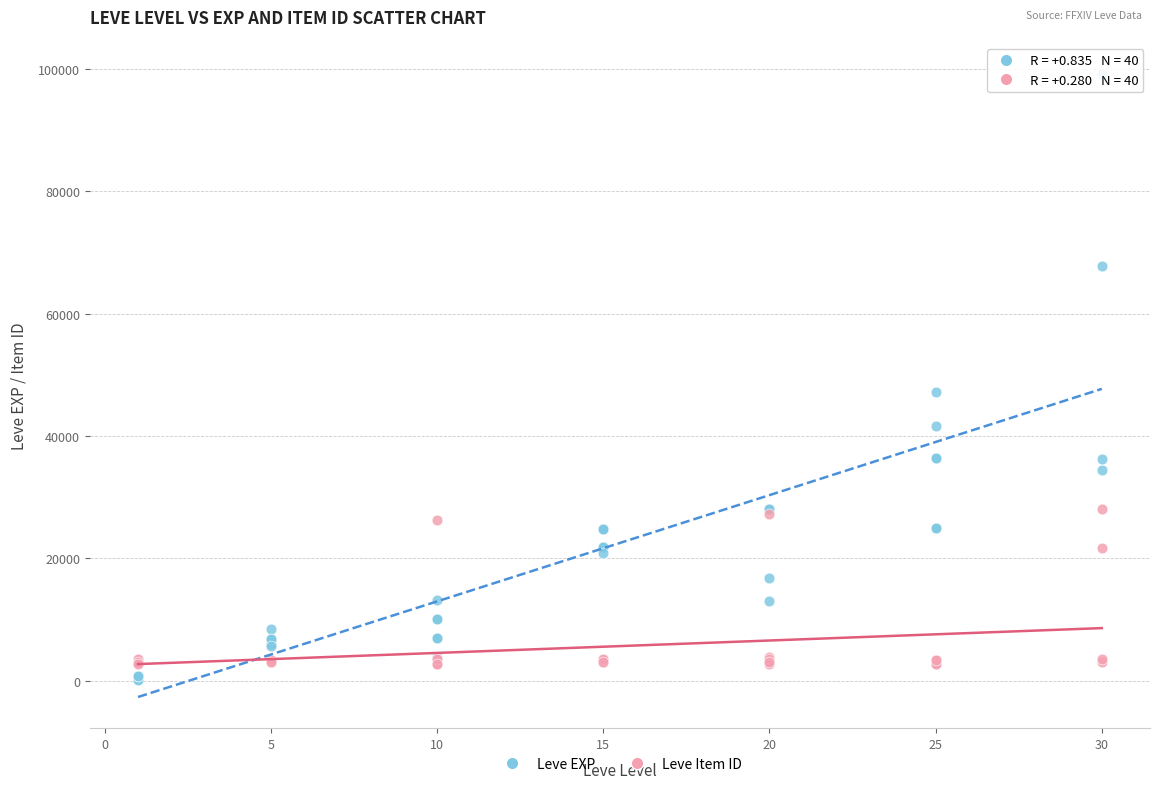

Which series has the widest spread of Y values?

Leve EXP